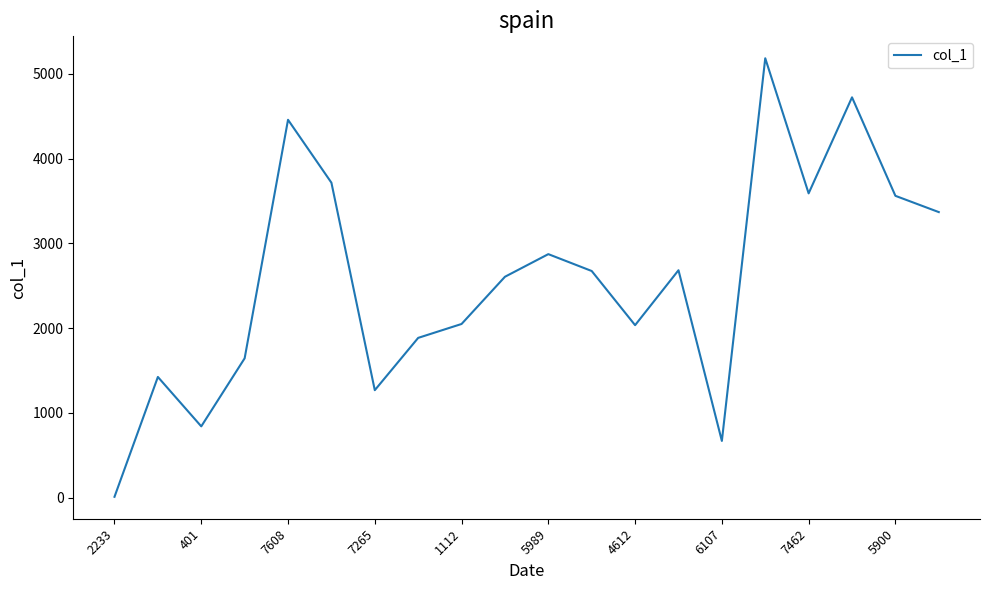

What is the maximum value shown in the chart?

5184